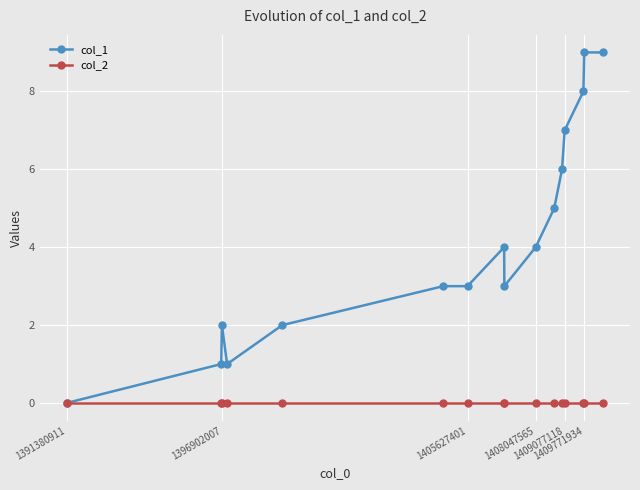

How many data points does each series have?

16